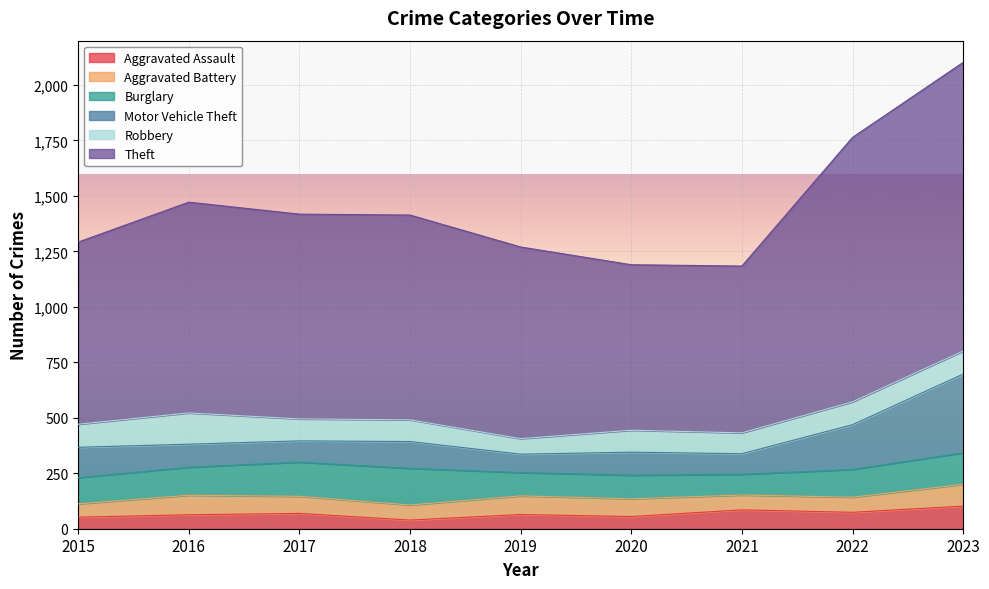

At which category does Motor Vehicle Theft reach its first local valley?

2017